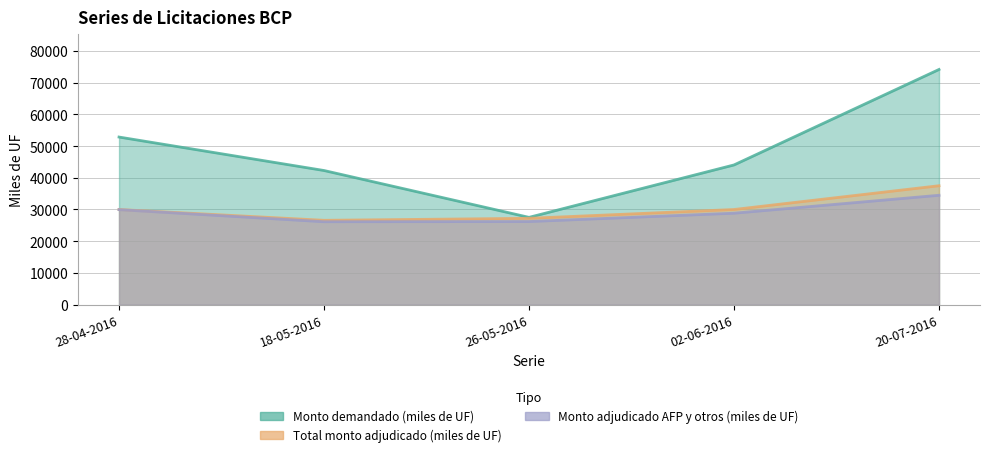

What is the value of the Monto demandado (miles de UF) point at the 3rd from the left?

27520